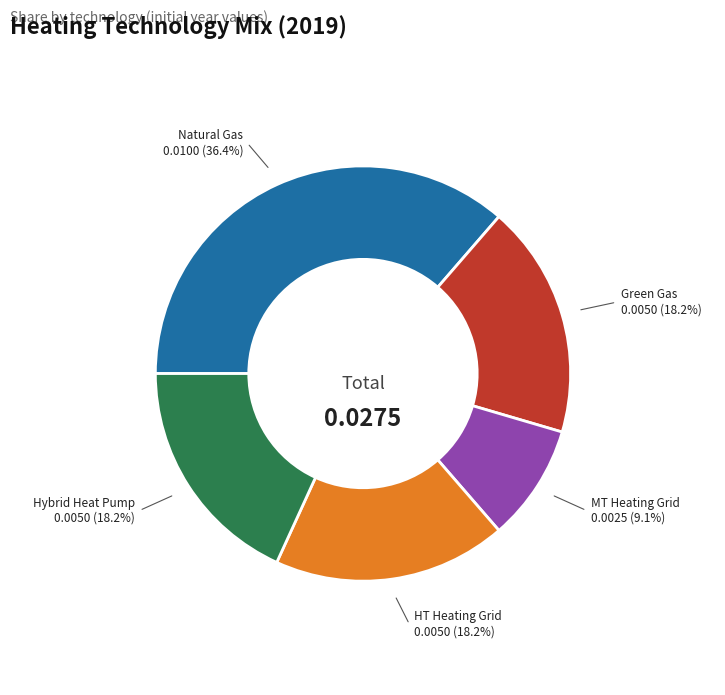

Is HT Heating Grid the majority of the pie?

No